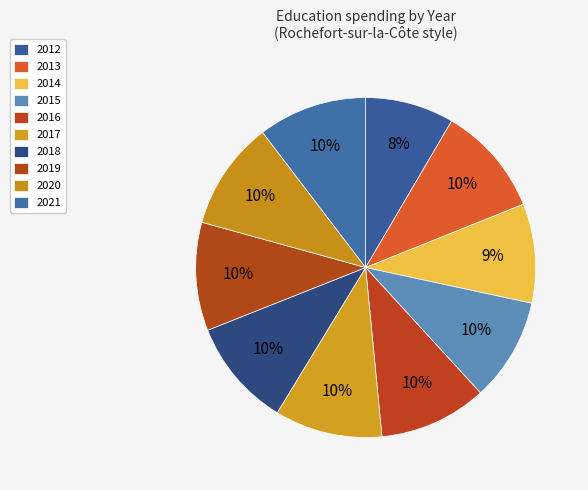

How many segments does this pie chart have?

10